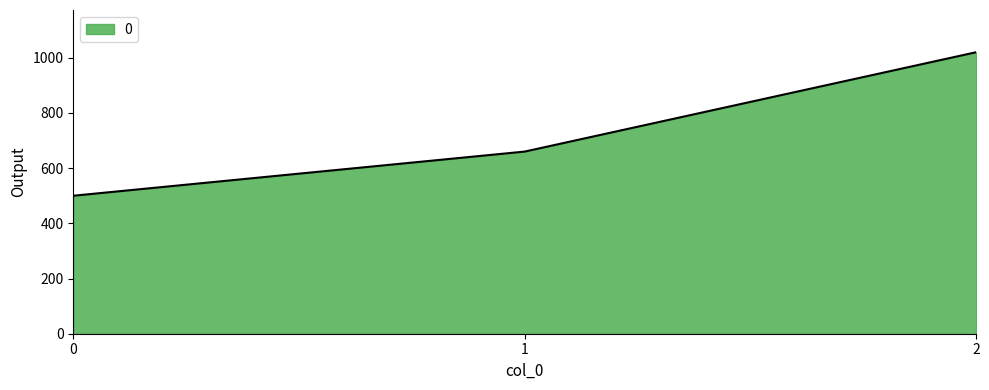

What is the sum of all values?

2180